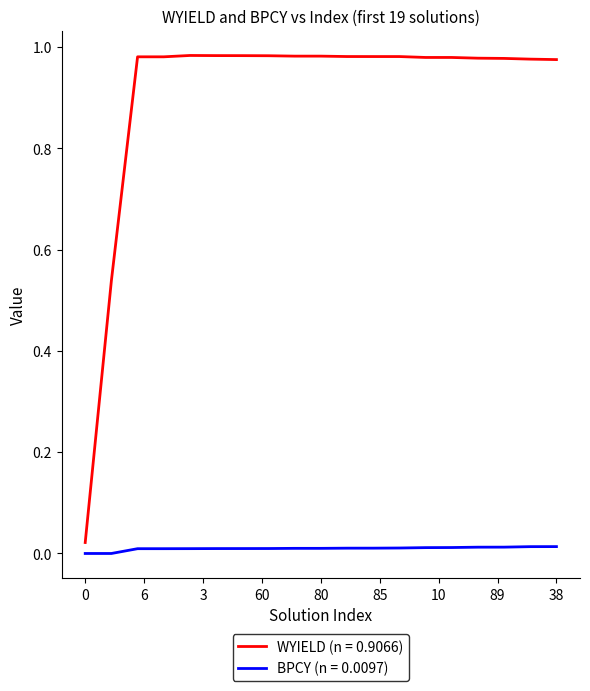

Which series has the largest range (max minus min)?

WYIELD (n = 0.9066)